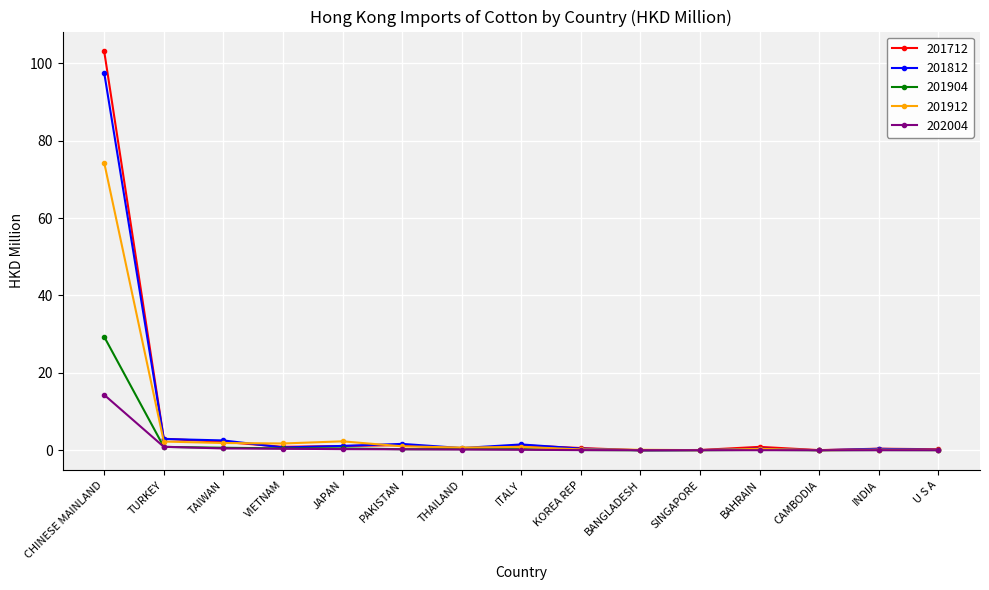

True or false: 202004 has a value of 0.0 at SINGAPORE.

True